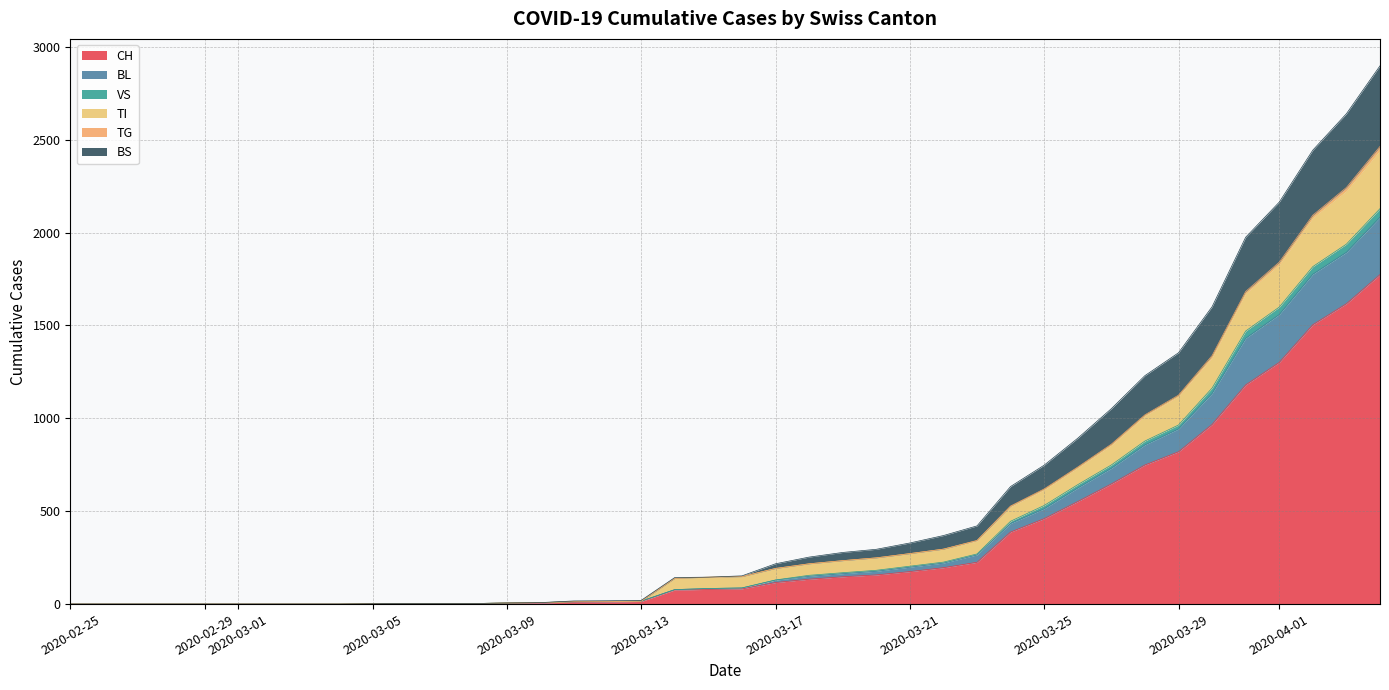

Does the chart have visible grid lines?

Yes